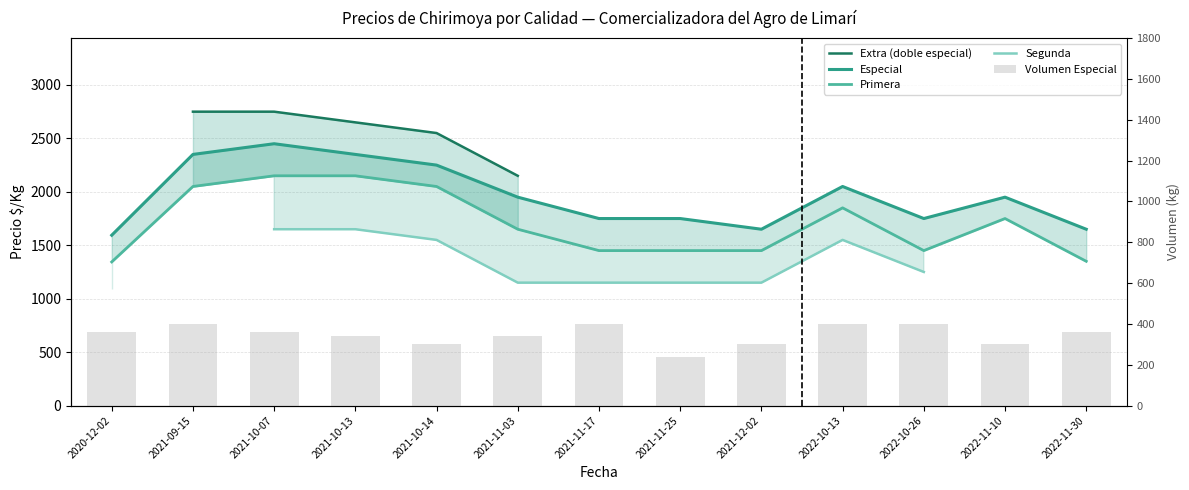

Does the chart contain stacked bars?

No